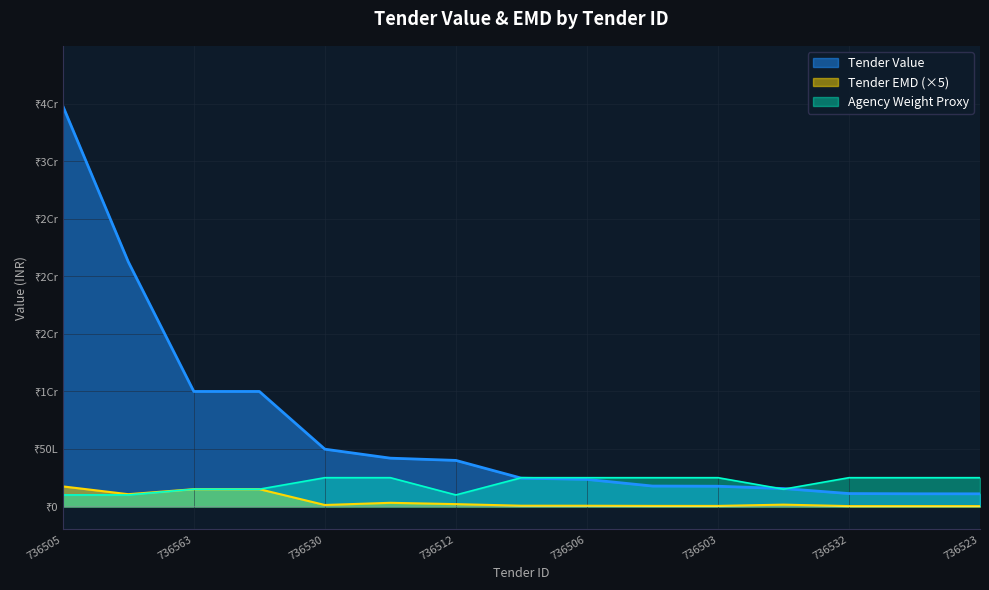

What are all the series names shown in the legend?

Tender Value, Tender EMD (×5), Agency Weight Proxy